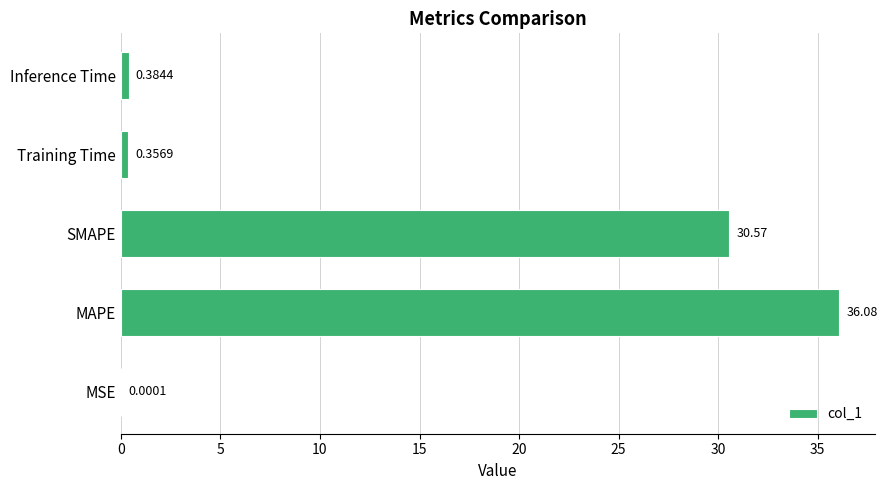

What is the sum of all values?

67.4